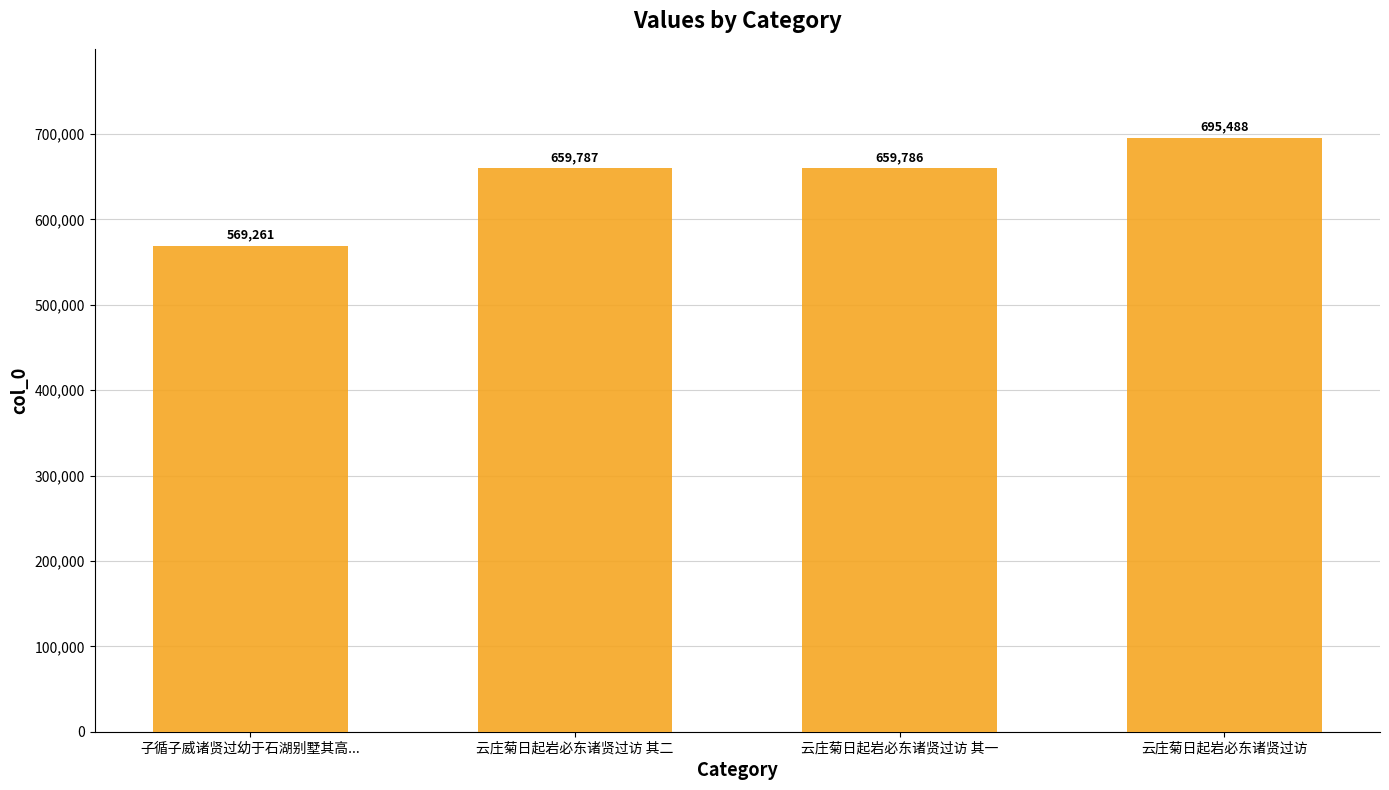

At which label is the value closest to 632374?

云庄菊日起岩必东诸贤过访 其一